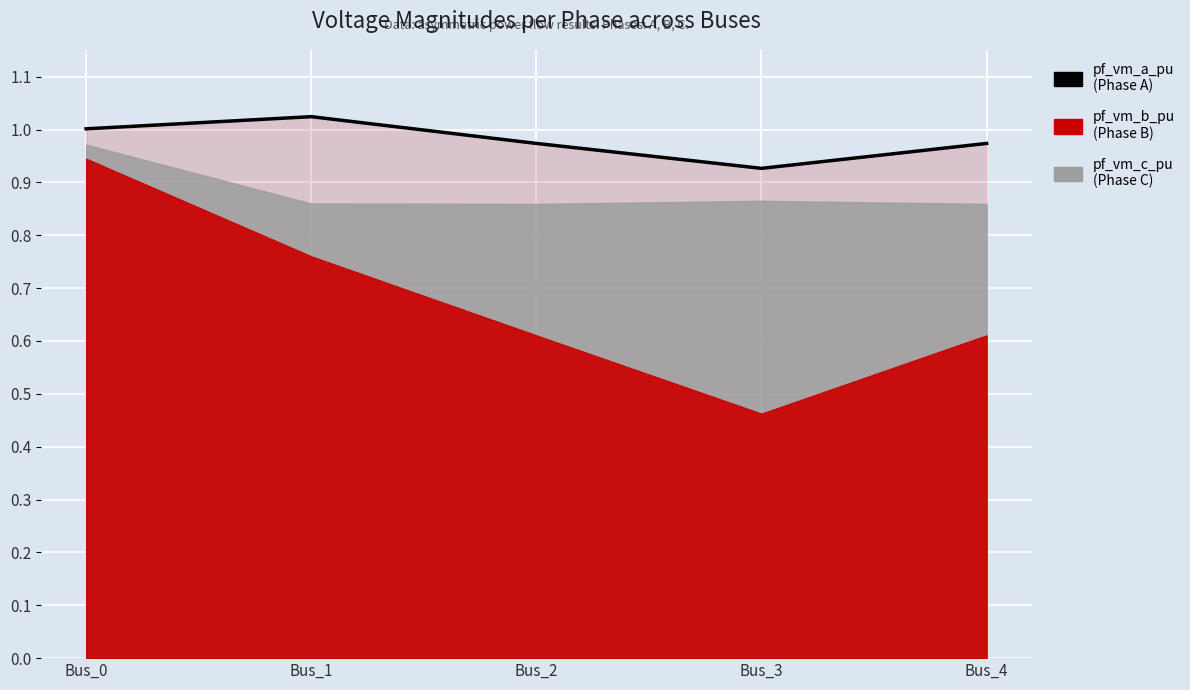

At which category does the data reach its first local peak?

Bus_1